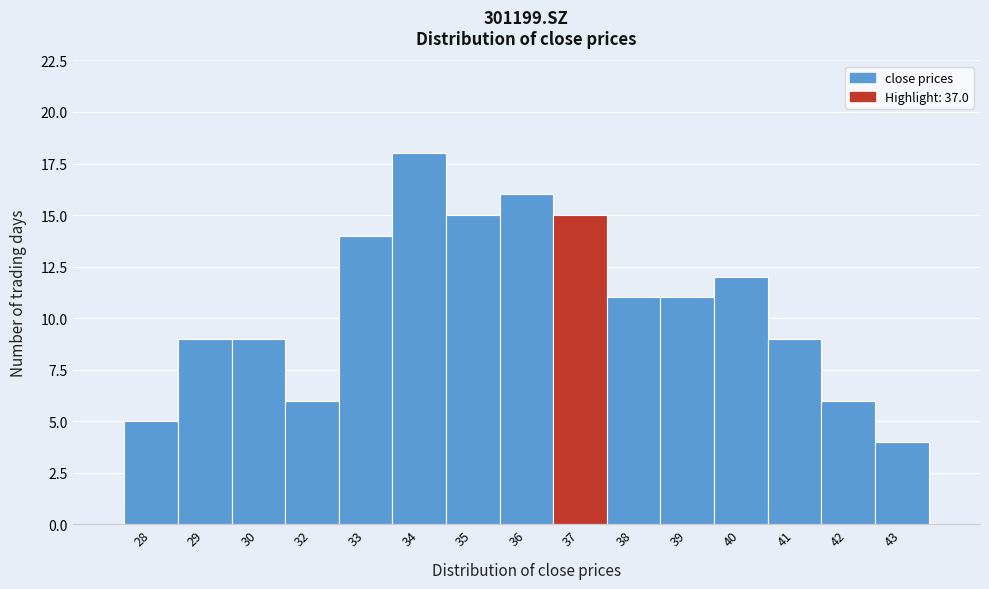

Reading left to right, what are all the values shown in this chart?

5	9	9	6	14	18	15	16	15	11	11	12	9	6	4